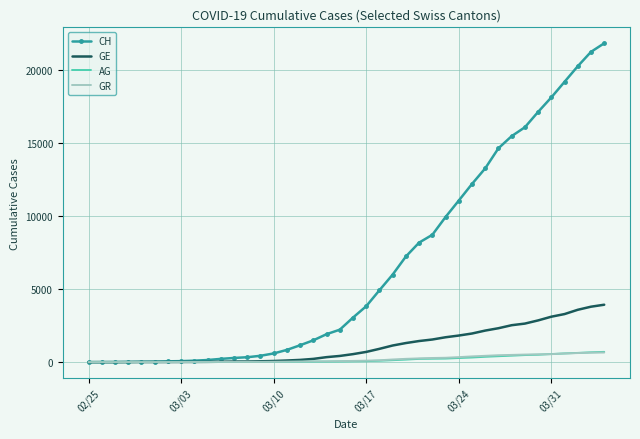

Which series has the largest total across all categories?

CH